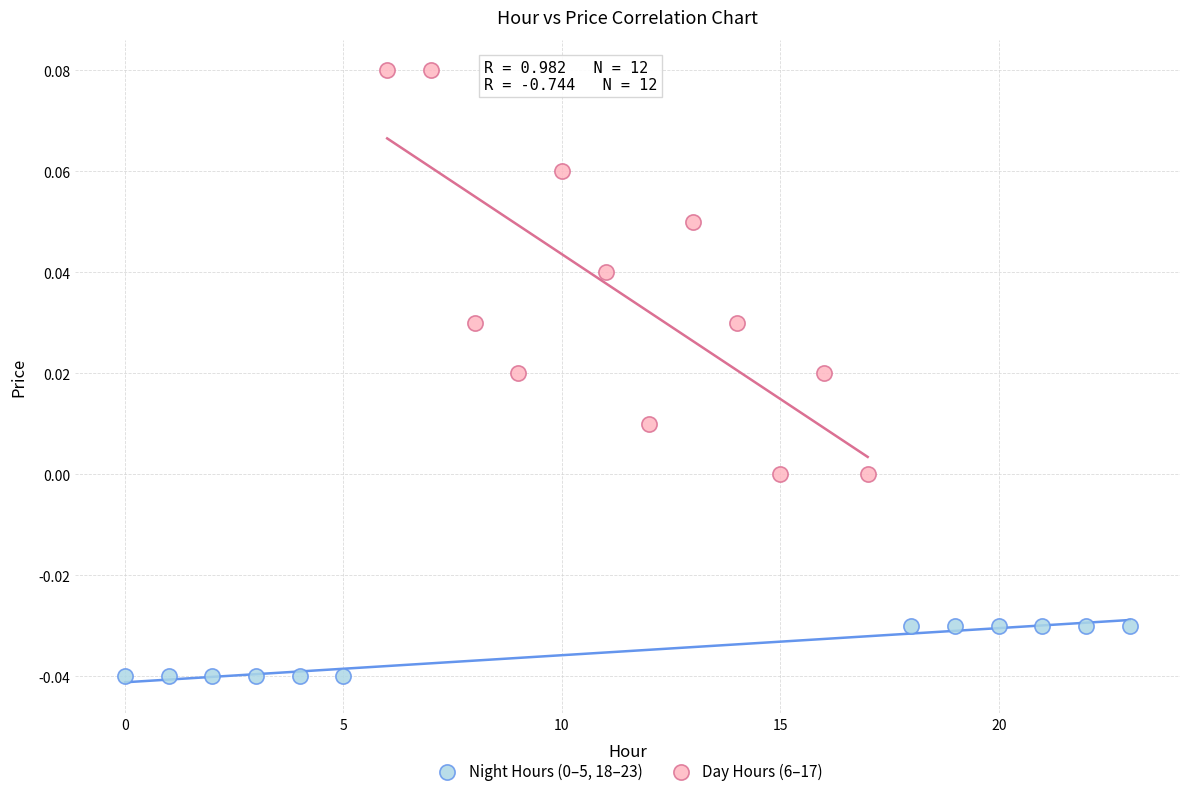

Which series contains the highest Y value?

Day Hours (6–17)